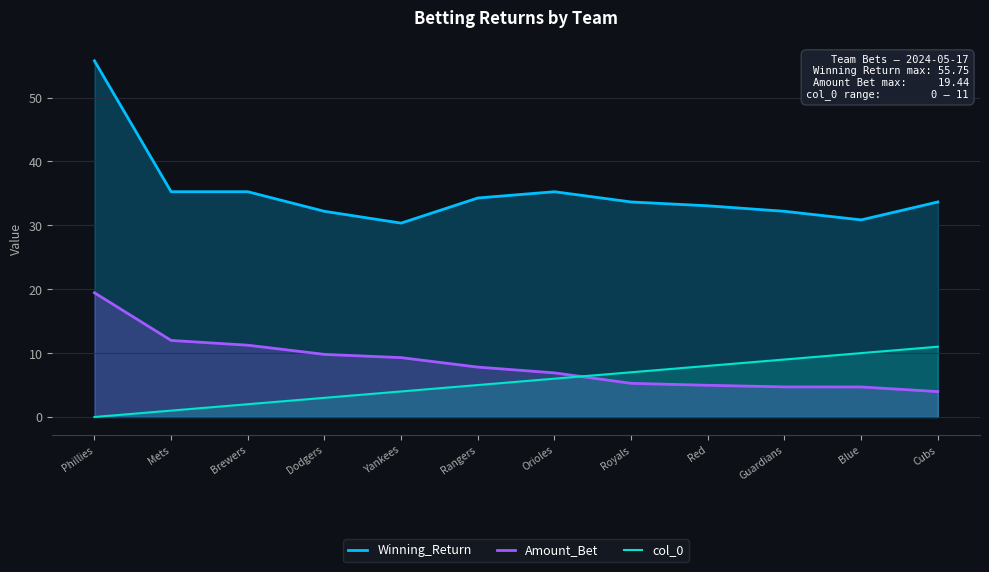

What is the approximate value of Winning_Return at Mets?

35.3